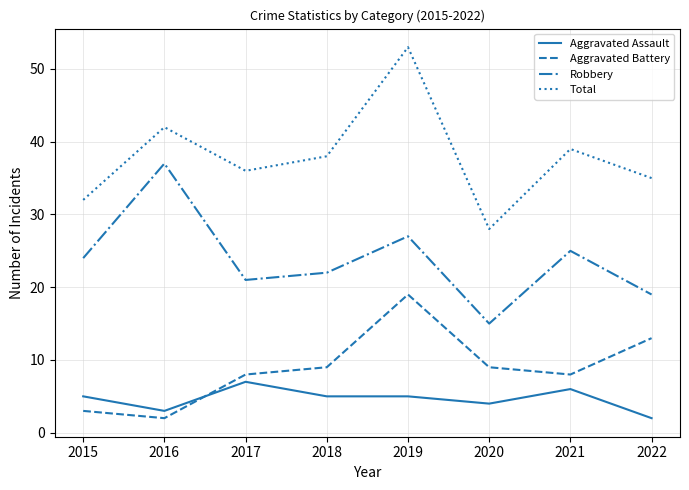

What are all the series names shown in the legend?

Aggravated Assault, Aggravated Battery, Robbery, Total